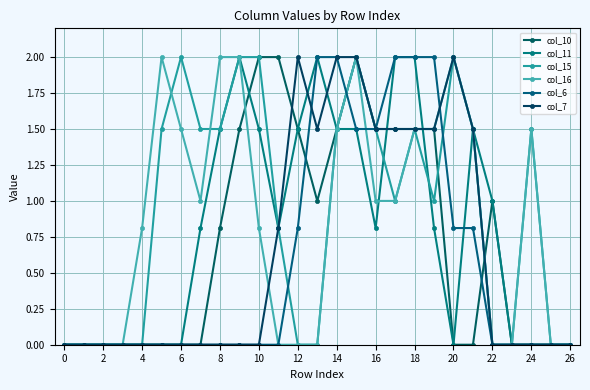

Does the chart have visible grid lines?

Yes